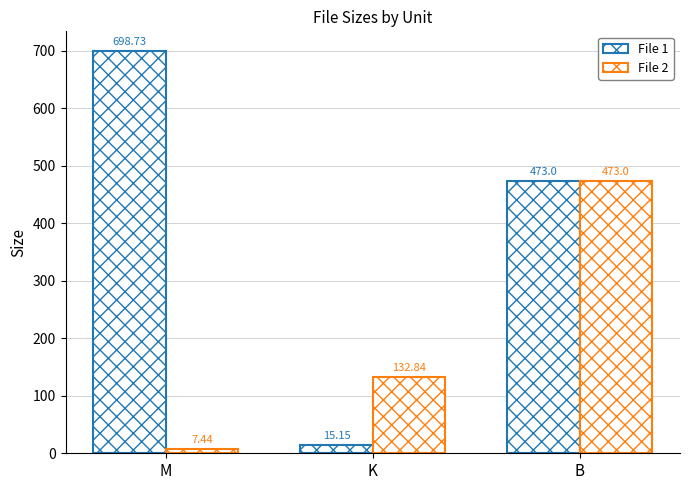

Does the chart contain stacked bars?

No